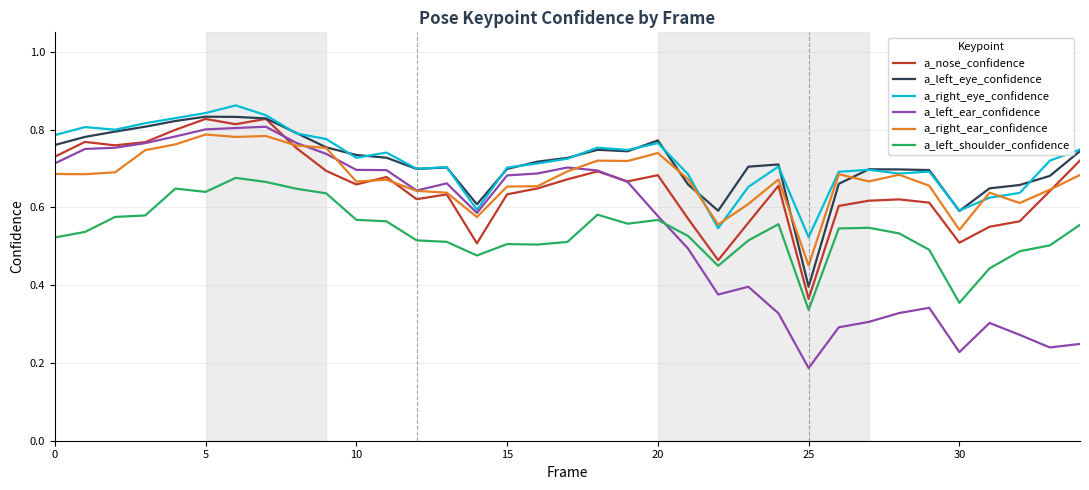

Which series has the largest range (max minus min)?

a_left_ear_confidence